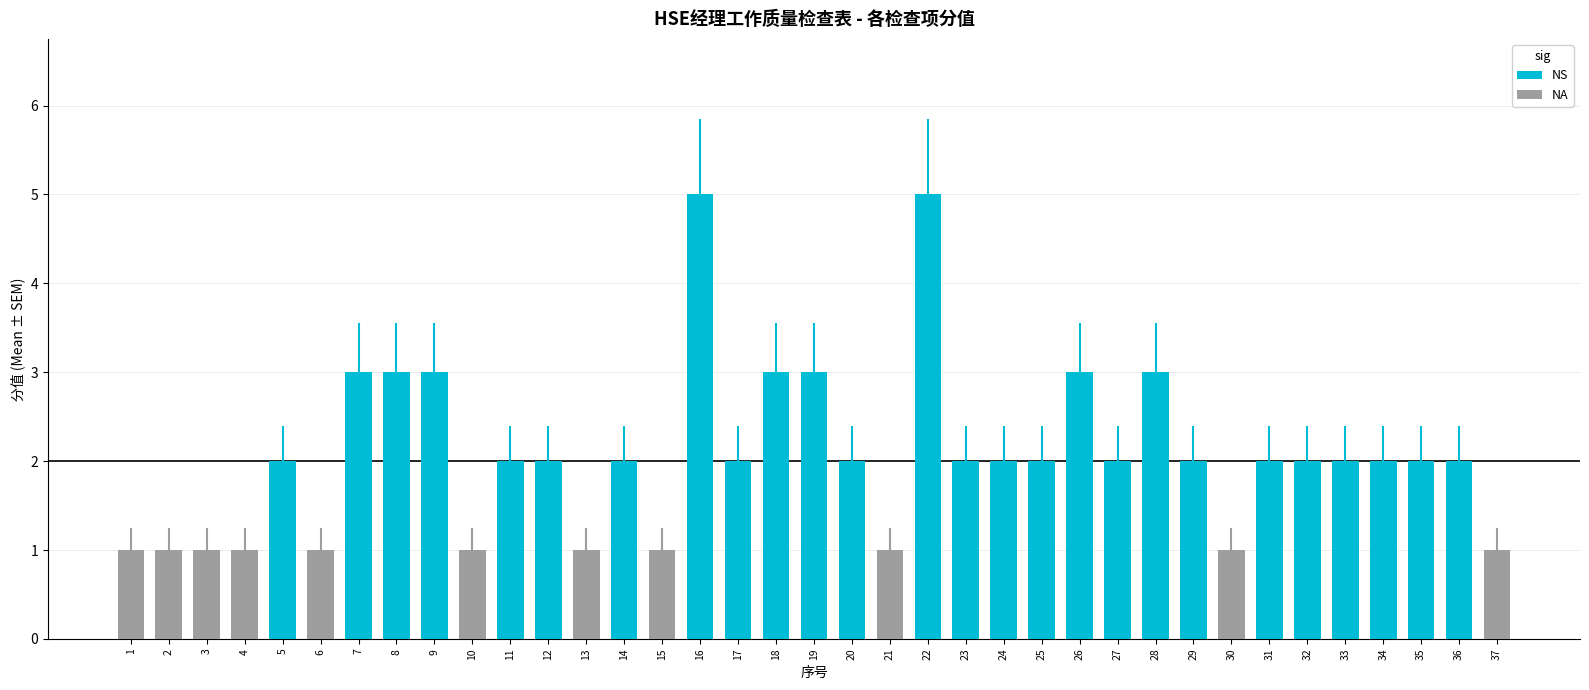

Rank the categories by value from lowest to highest.

1, 2, 3, 4, 6, 10, 13, 15, 21, 30, 37, 5, 11, 12, 14, 17, 20, 23, 24, 25, 27, 29, 31, 32, 33, 34, 35, 36, 7, 8, 9, 18, 19, 26, 28, 16, 22